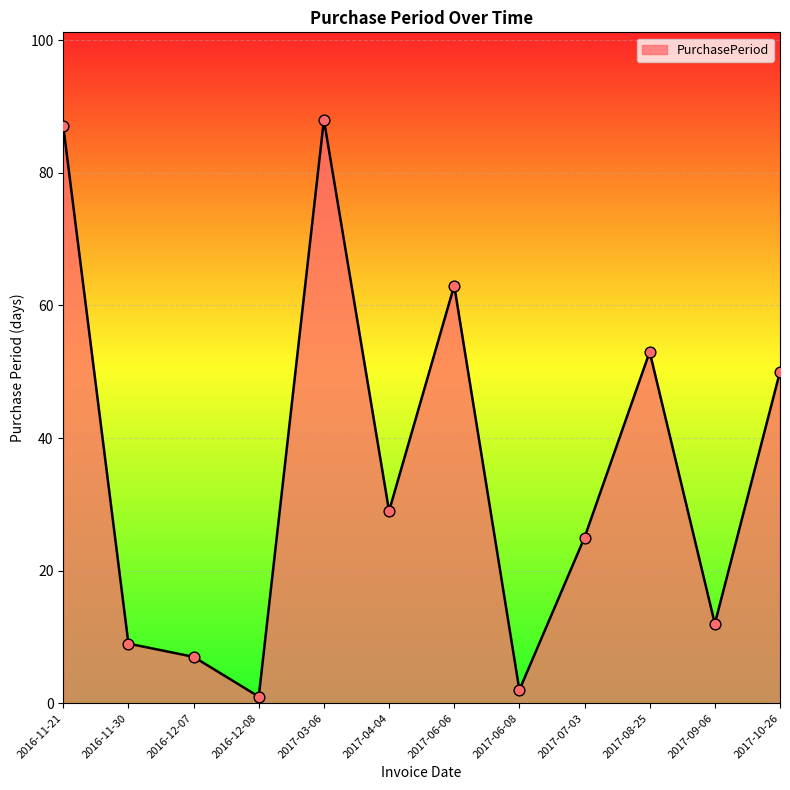

What is the change in value from 2016-11-21 to 2017-10-26?

-37